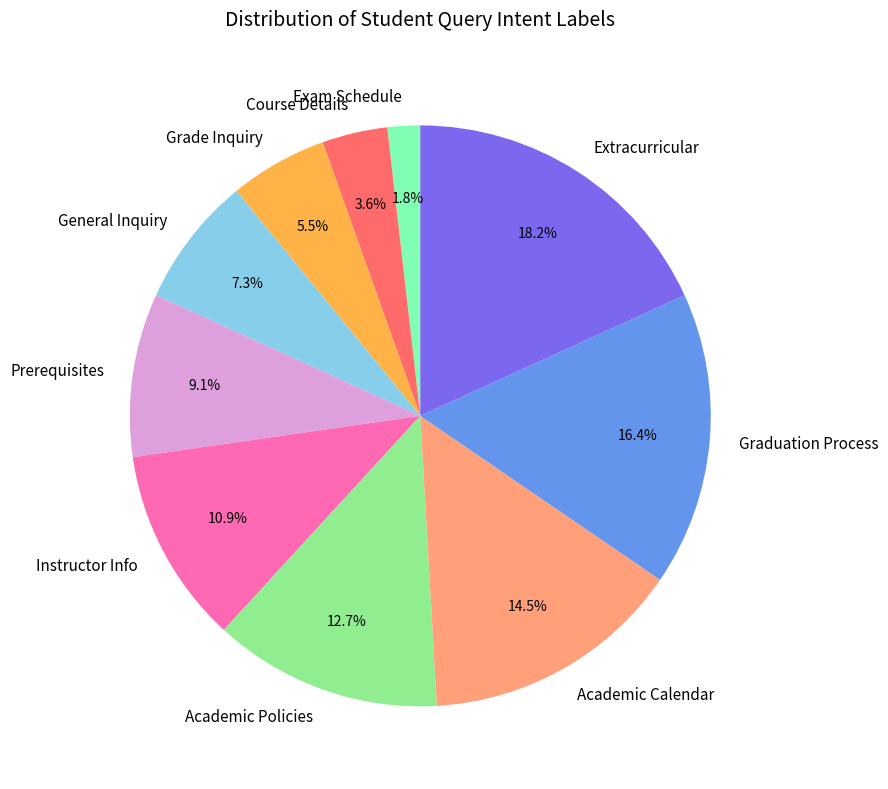

Does any single category account for the majority?

No